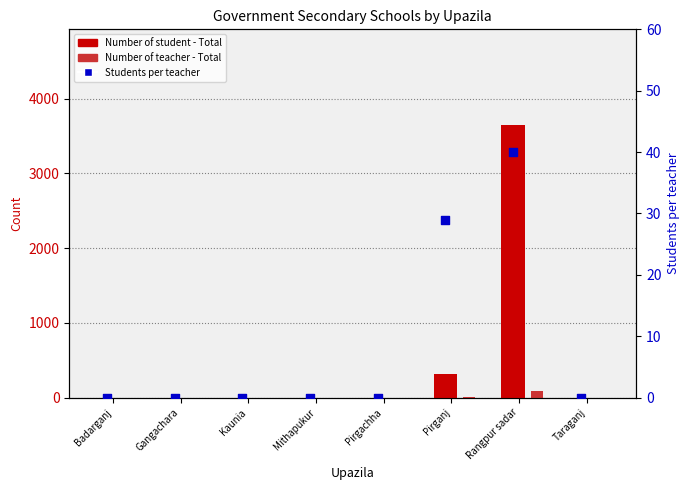

At how many categories does at least one series exceed 3029?

1